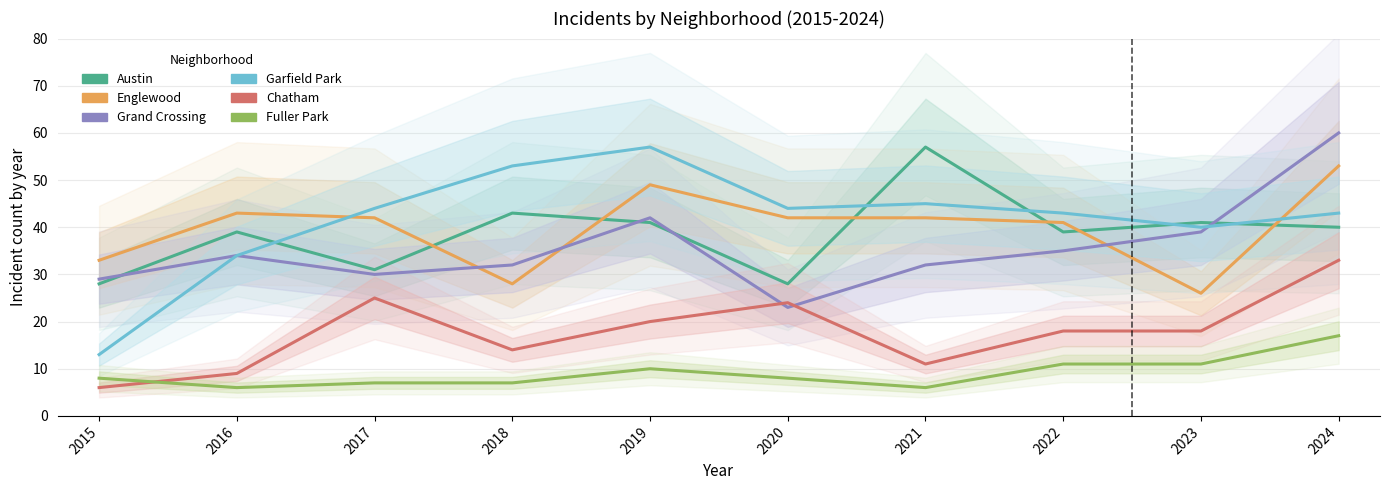

Which series has the largest total across all categories?

Garfield Park